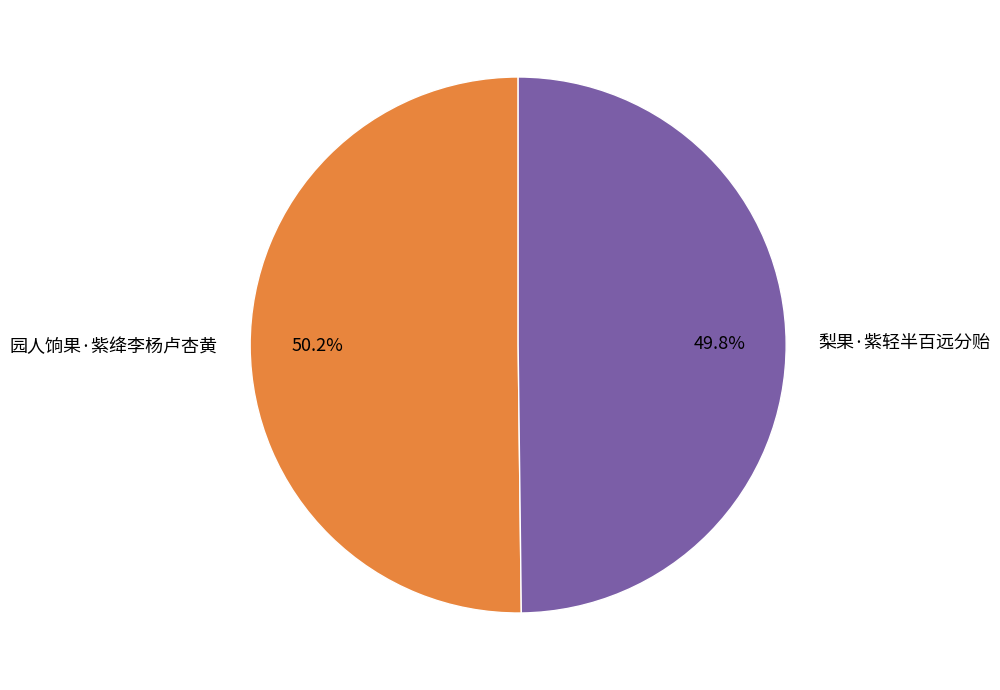

Count the number of slices in the pie.

2